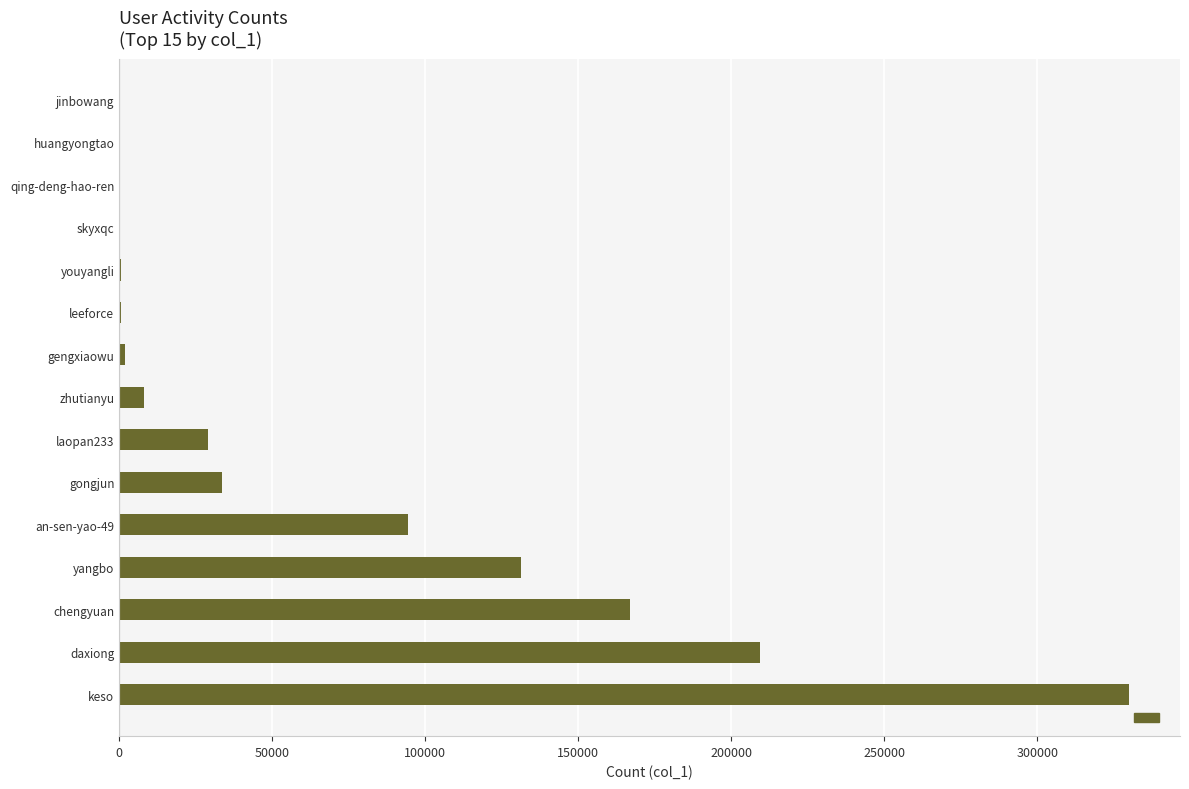

Which has a higher value, qing-deng-hao-ren or zhutianyu?

zhutianyu